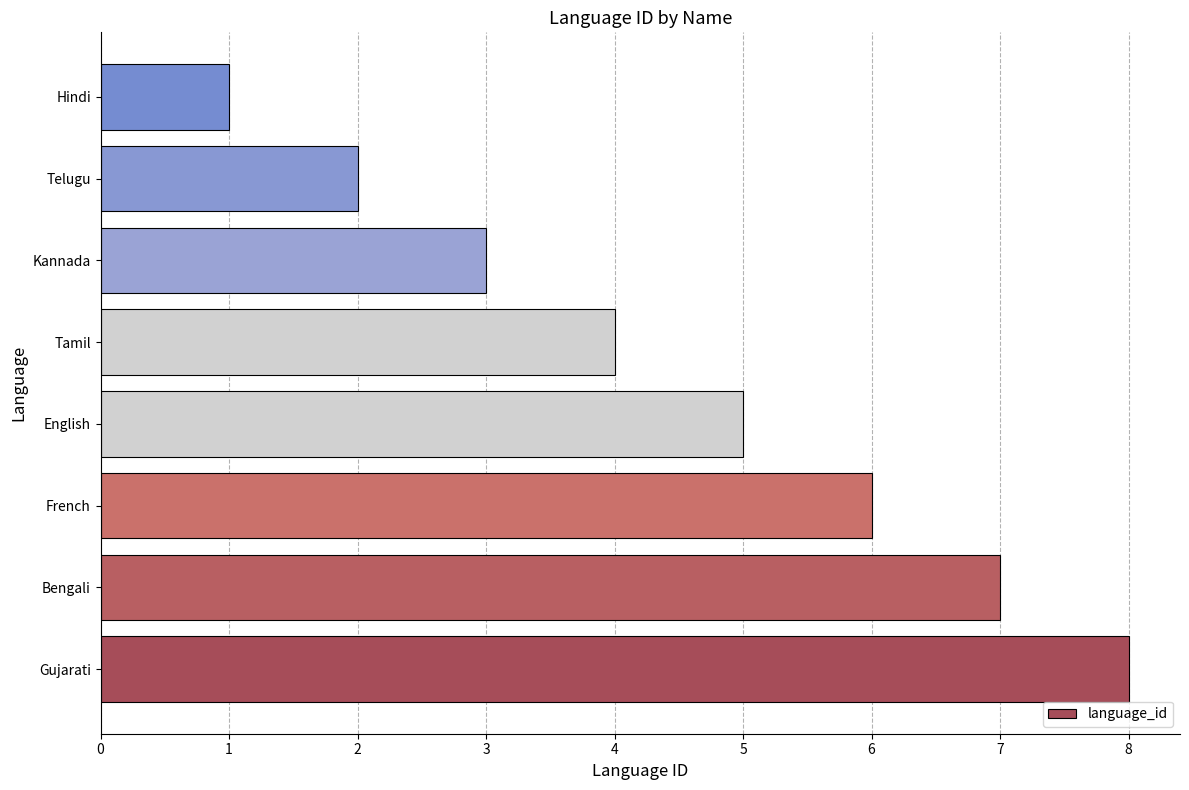

True or false: the data shows 5 at English.

True